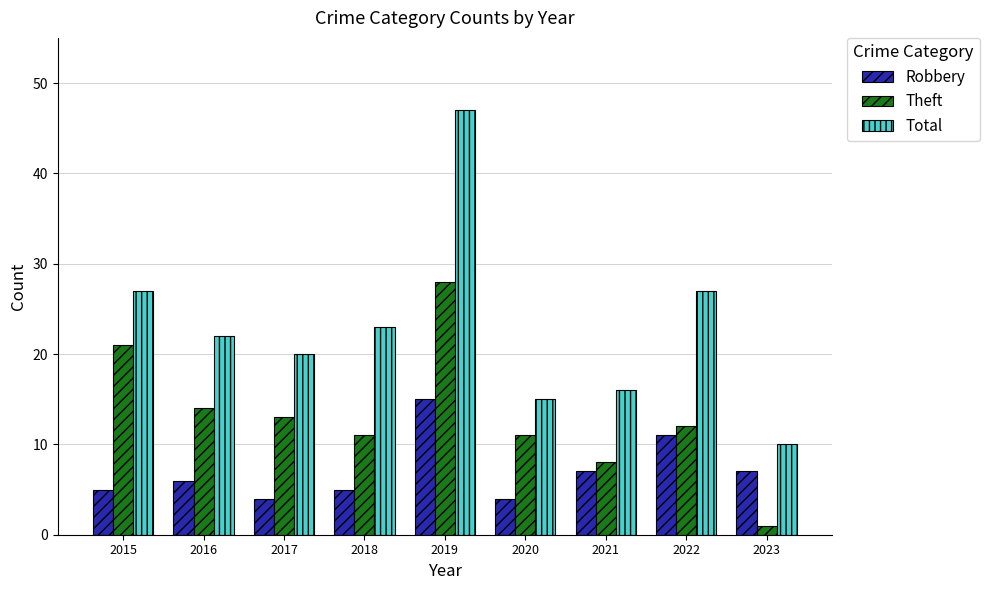

Between 2015 and 2017, which series saw the biggest shift?

Theft